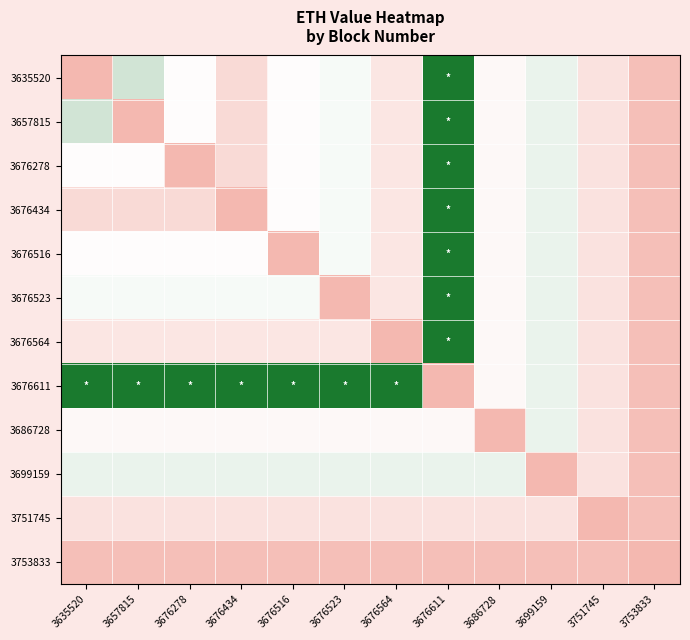

Which series changed the most between 3676278 and 3753833?

3676611